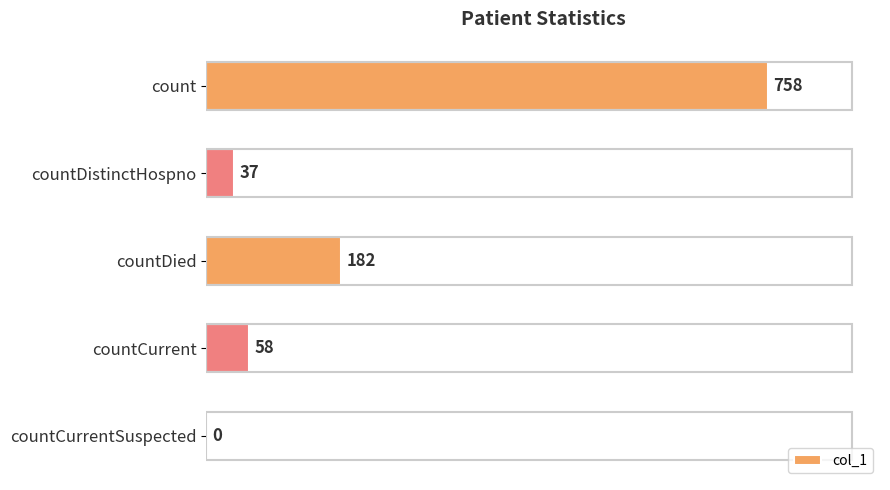

Between count and countCurrentSuspected, which is larger?

count